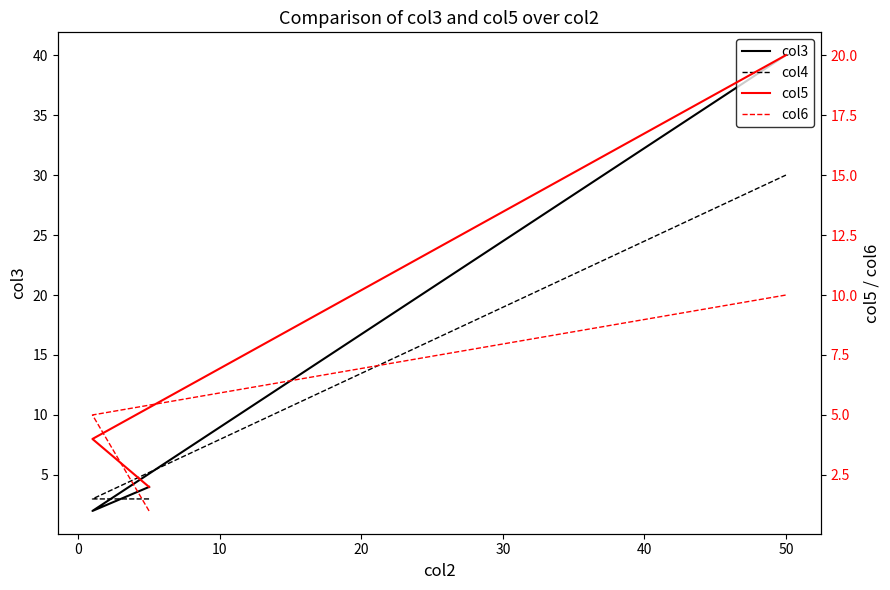

Which series has the largest total across all categories?

col3